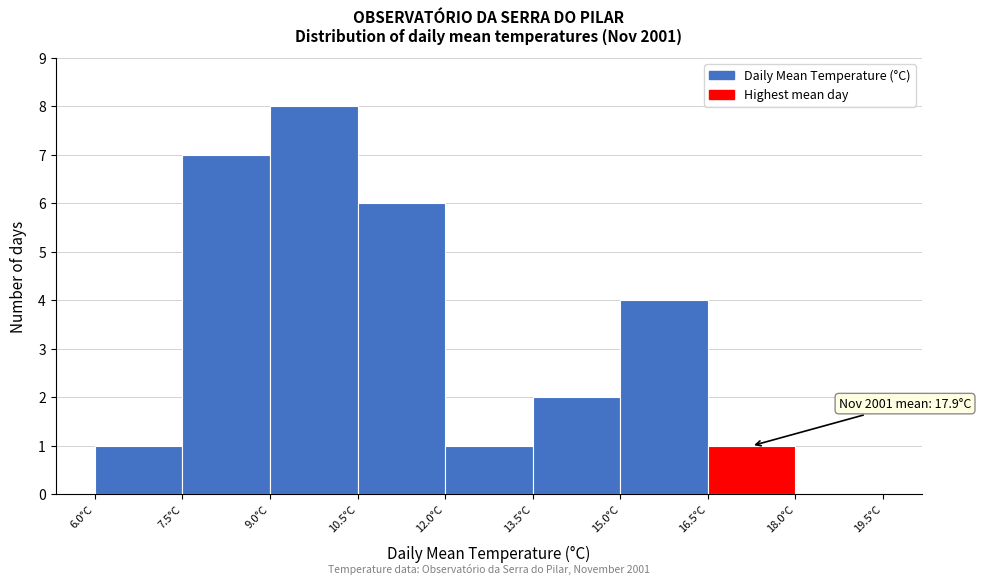

Over which range of the x-axis is the bar tallest?

9.0 to 10.5